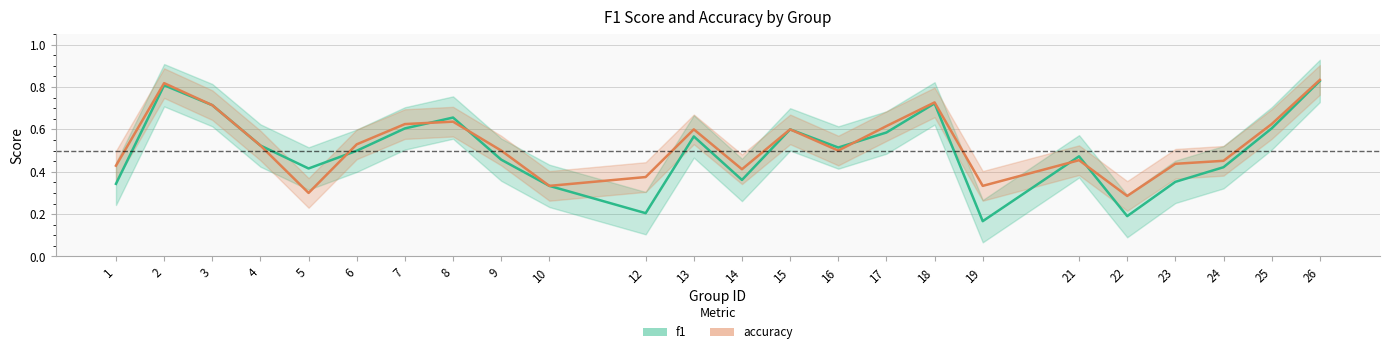

Count the accuracy values in the range 0 to 1.

24